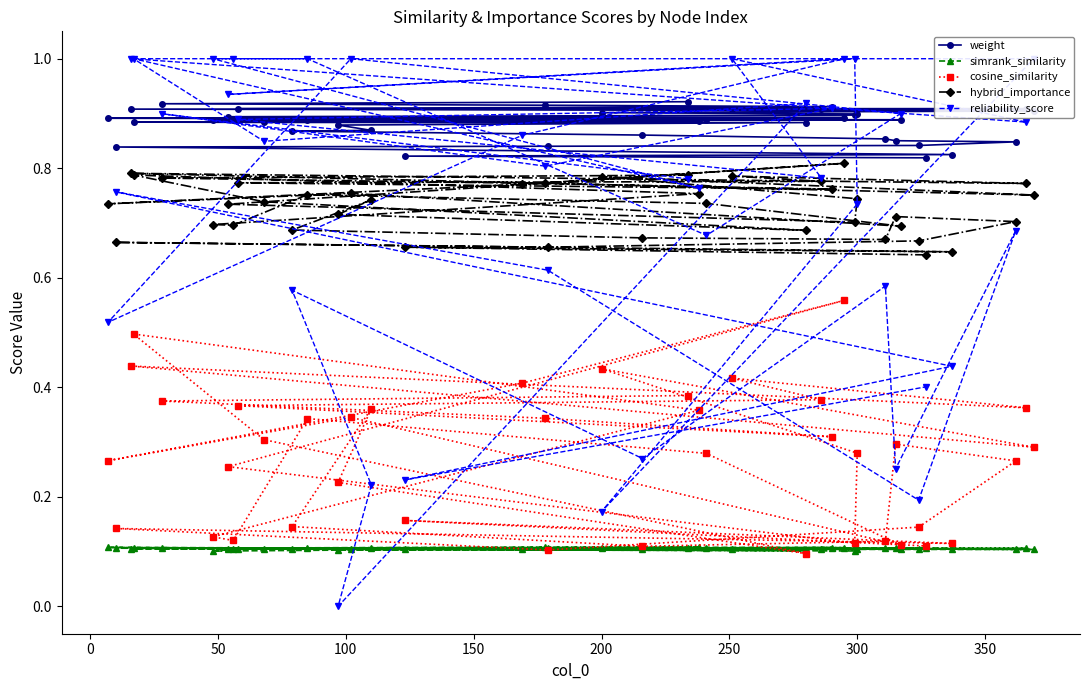

How many weight values are between 0 and 1?

40